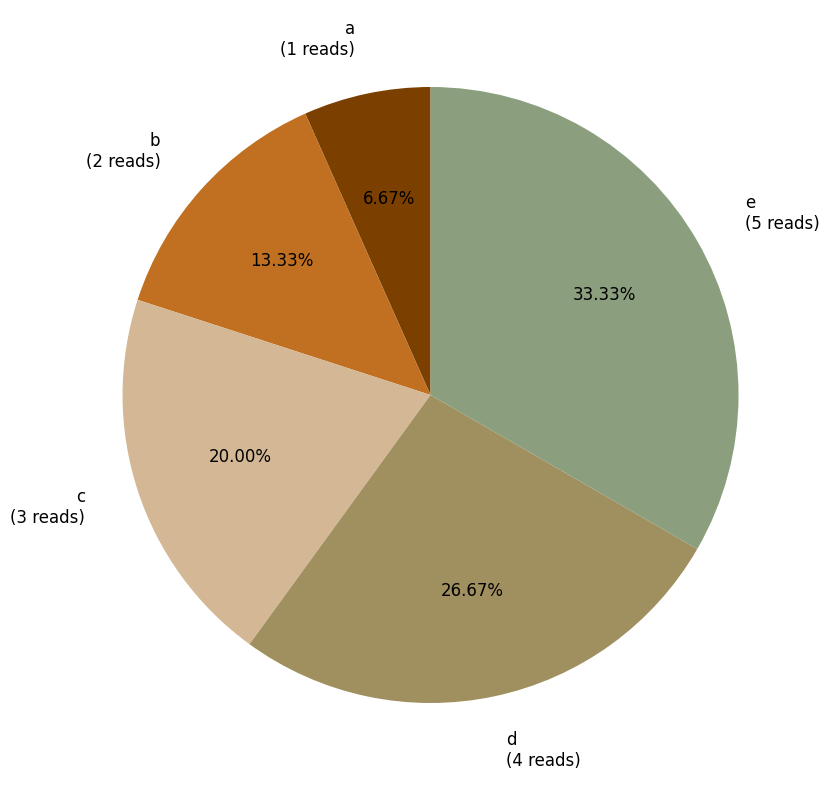

Rank the categories by value from lowest to highest.

a, b, c, d, e